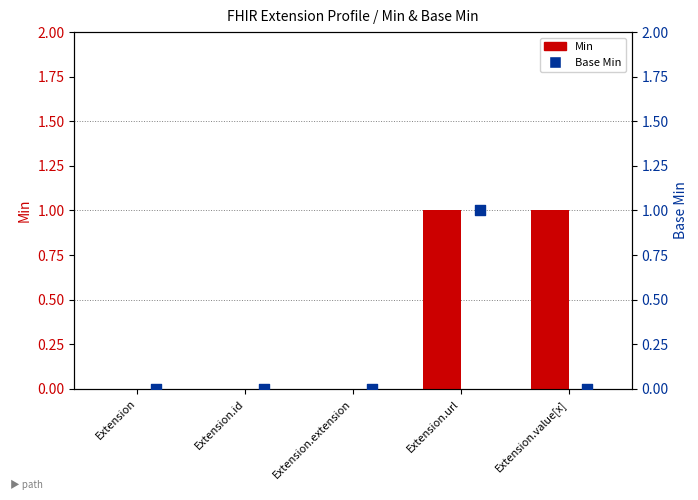

Is the value of Base Min at Extension.extension greater than the value of Min at Extension.url?

No